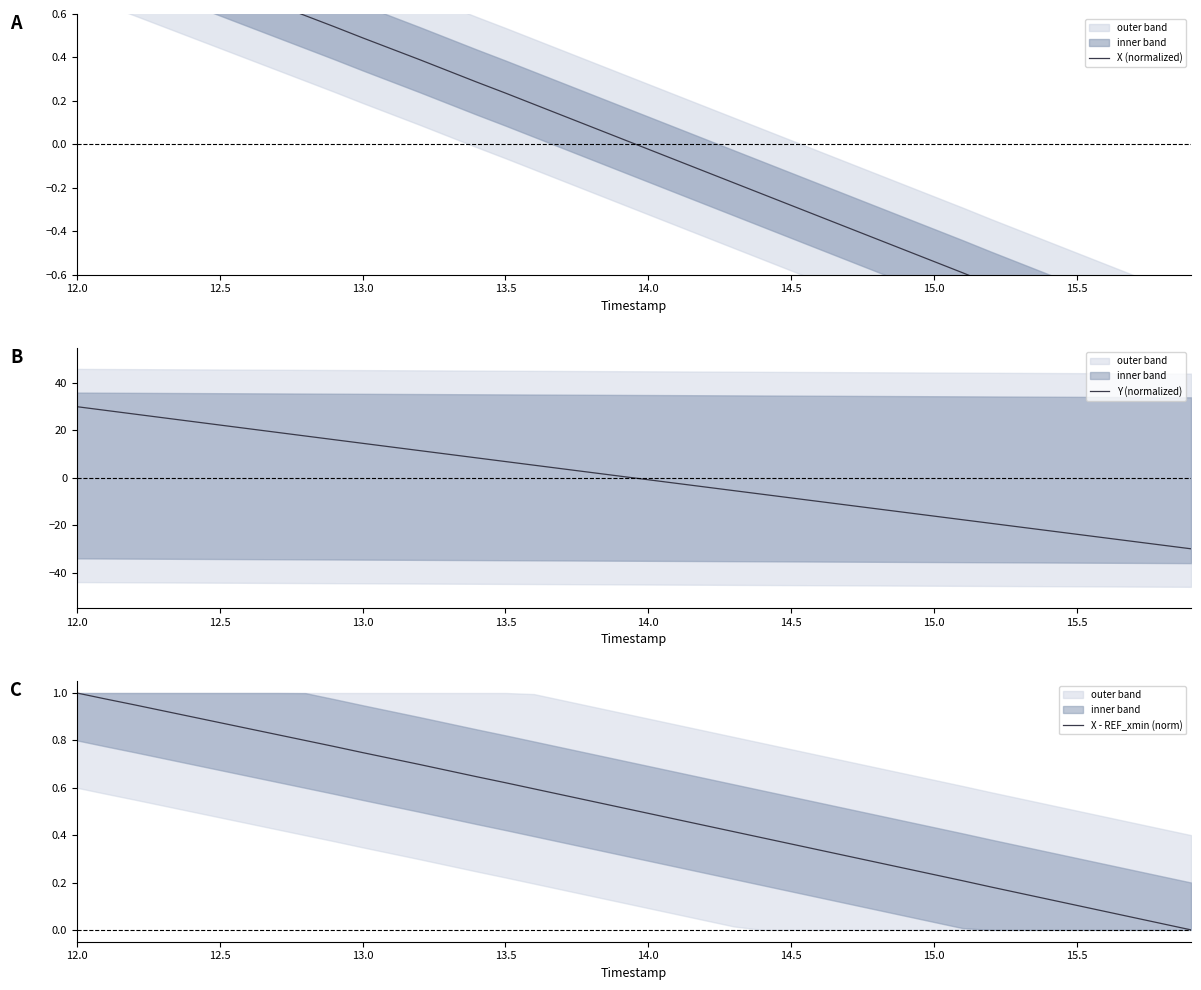

Is it true that Y (normalized) equals -16.1 at 15.0?

True